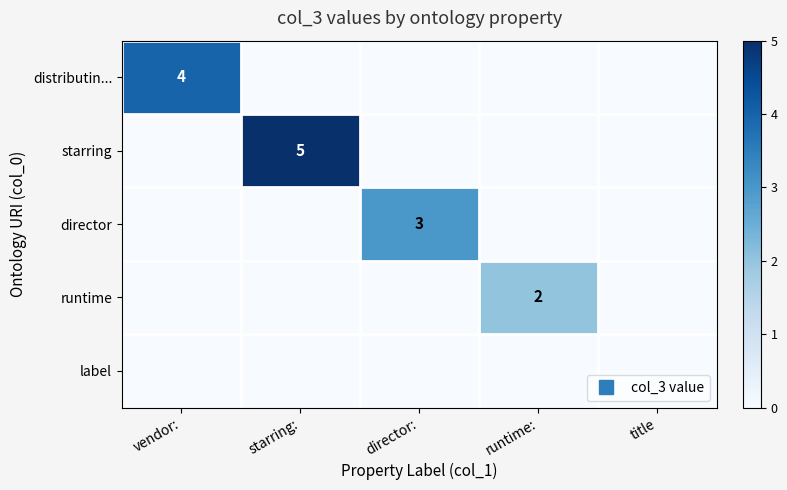

Which series has the largest range (max minus min)?

starring